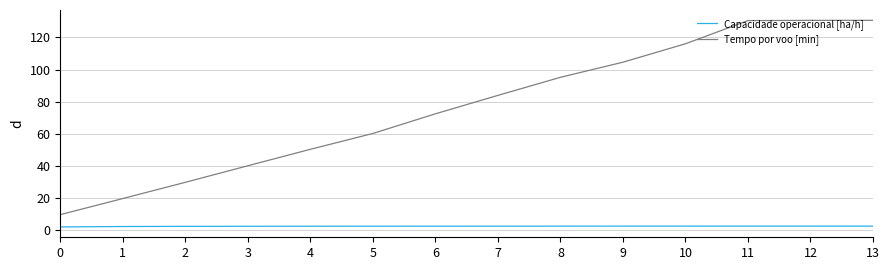

What is the difference between the highest and lowest values at 5?

57.6